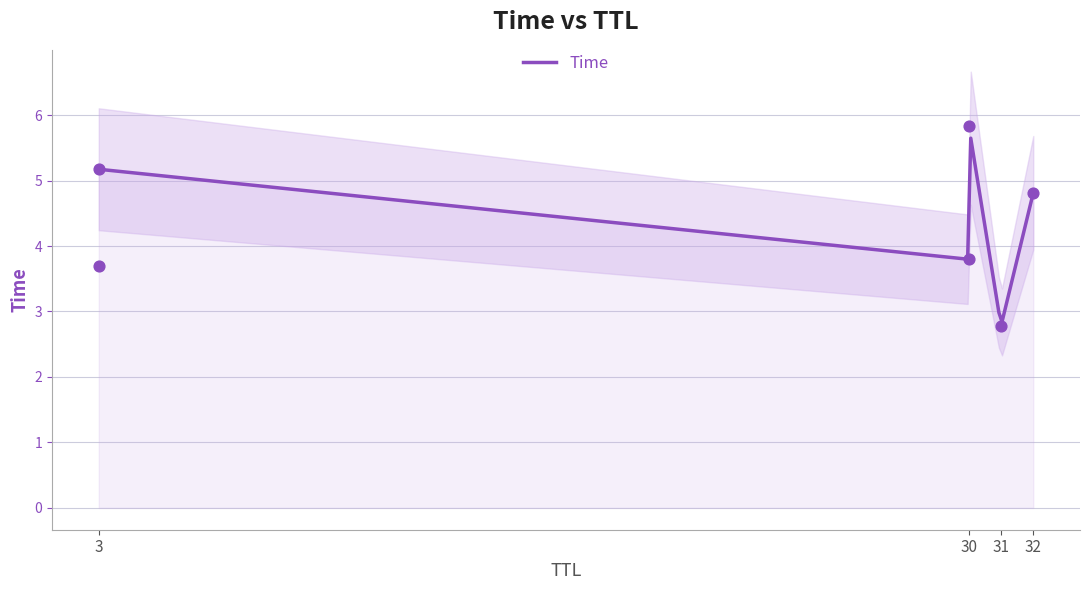

Approximately how many times larger is the value at 30 compared to 3?

0.7